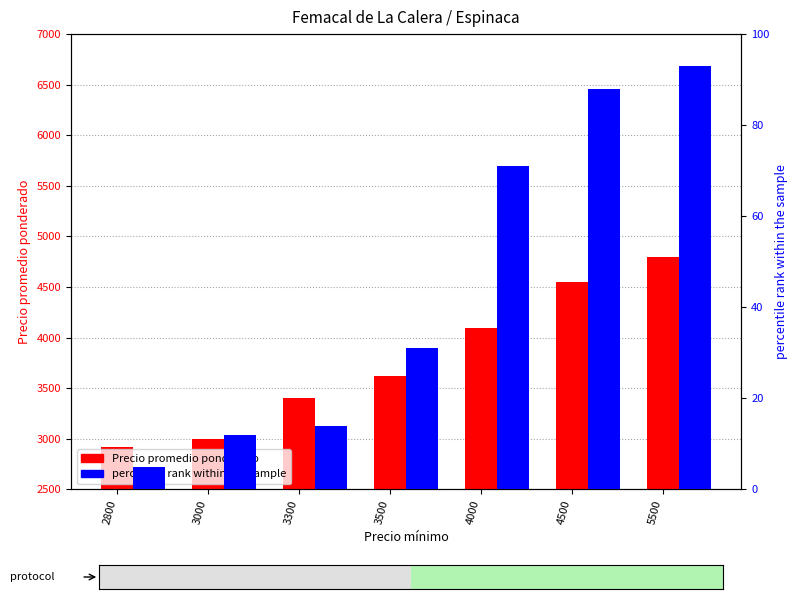

Read the percentile rank within the sample value at 5500, to the nearest 10.

90